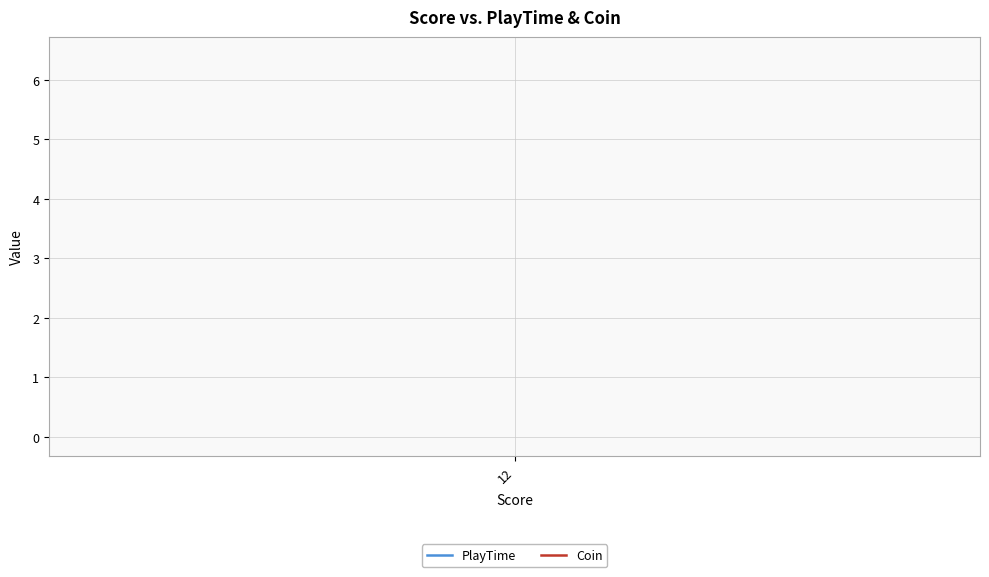

At which label does Coin reach its peak?

12